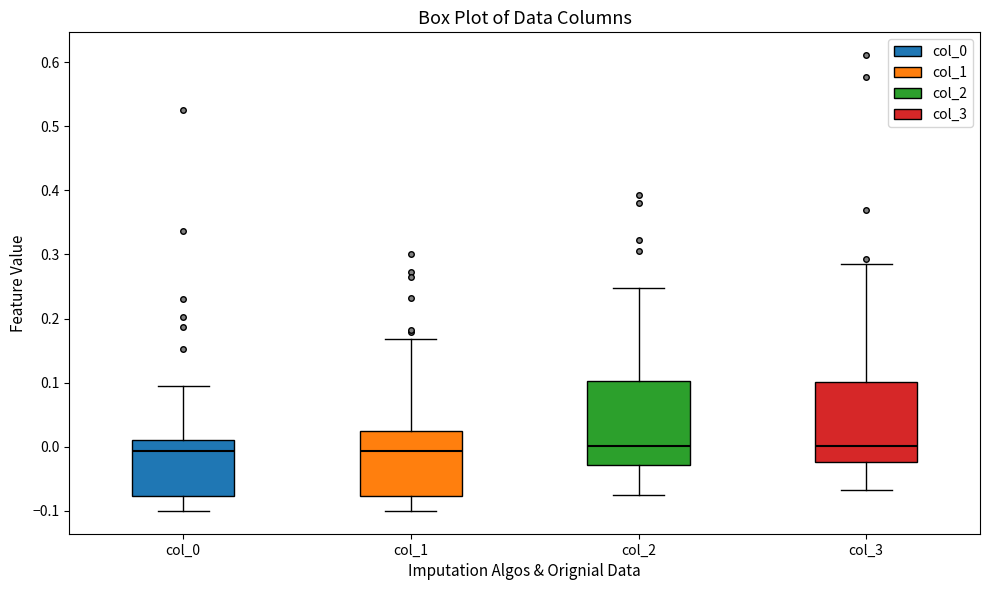

Reading left to right, transcribe this box plot: for each box, give where its median line is, the range the box spans, and where its two whiskers end, as read against the y-axis. The values are not printed on the chart, so give them approximately, as read against the axis.

col_0: median -0.01, box -0.08 to 0.01, whiskers -0.10 to 0.09
col_1: median -0.01, box -0.08 to 0.03, whiskers -0.10 to 0.17
col_2: median 0.00, box -0.03 to 0.10, whiskers -0.08 to 0.25
col_3: median 0.00, box -0.02 to 0.10, whiskers -0.07 to 0.28